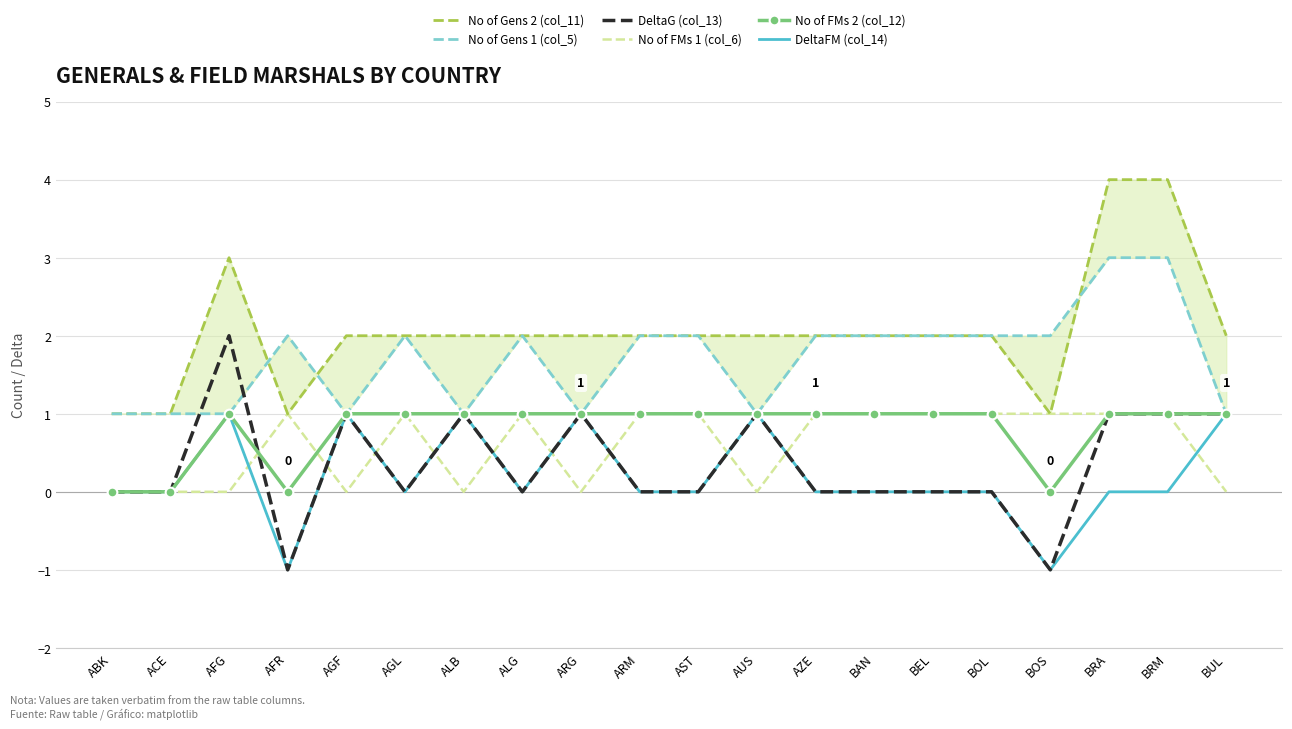

Reading right to left, transcribe all the data shown in this chart.

No of Gens 2 (col_11): 2	4	4	1	2	2	2	2	2	2	2	2	2	2	2	2	1	3	1	1
No of Gens 1 (col_5): 1	3	3	2	2	2	2	2	1	2	2	1	2	1	2	1	2	1	1	1
DeltaG (col_13): 1	1	1	-1	0	0	0	0	1	0	0	1	0	1	0	1	-1	2	0	0
No of FMs 1 (col_6): 0	1	1	1	1	1	1	1	0	1	1	0	1	0	1	0	1	0	0	0
No of FMs 2 (col_12): 1	1	1	0	1	1	1	1	1	1	1	1	1	1	1	1	0	1	0	0
DeltaFM (col_14): 1	0	0	-1	0	0	0	0	1	0	0	1	0	1	0	1	-1	1	0	0